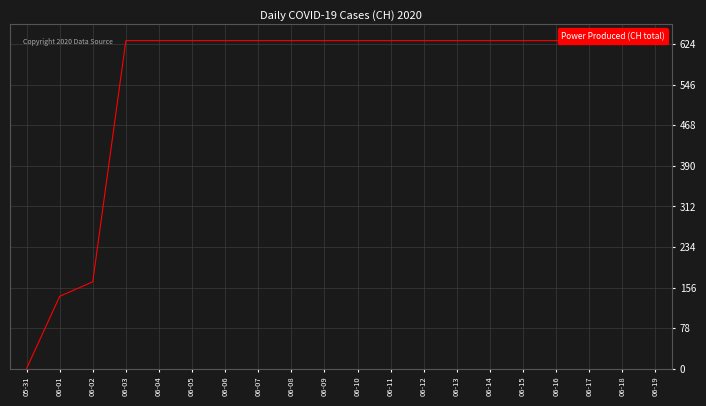

The value at 06-13 is 631. True or false?

True